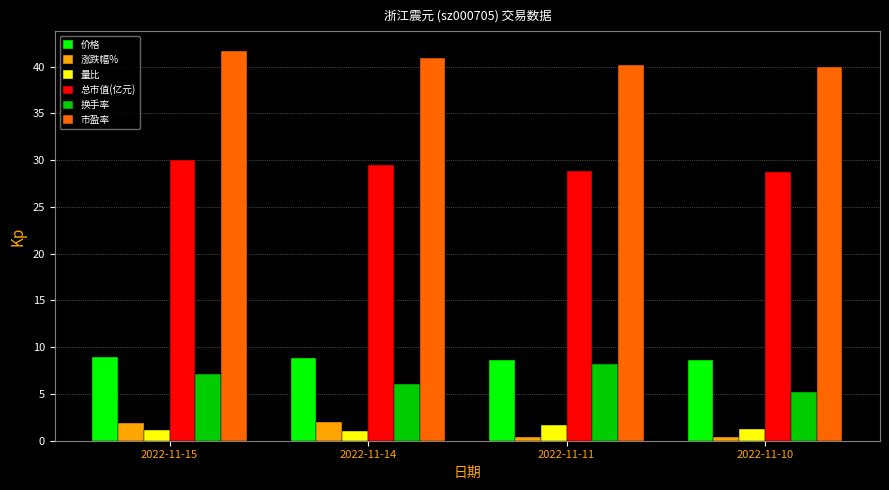

Is the value of 市盈率 at 2022-11-10 greater than the value of 总市值(亿元) at 2022-11-14?

Yes